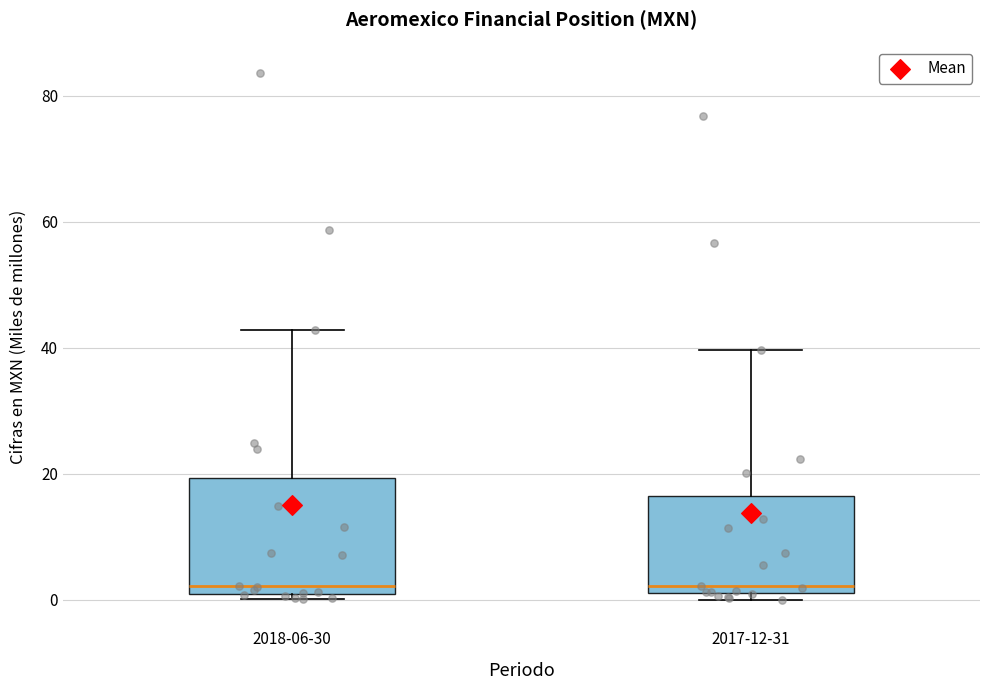

Reading left to right, read every box against the y-axis: the position of its median line, the range the box covers, and the ends of its whiskers. The values are not printed on the chart, so give them approximately, as read against the axis.

2018-06-30: median 2, box 0 to 20, whiskers 0 (just below the box's lower edge) to 42
2017-12-31: median 2 (just above the box's lower edge), box 2 to 16, whiskers 0 to 40